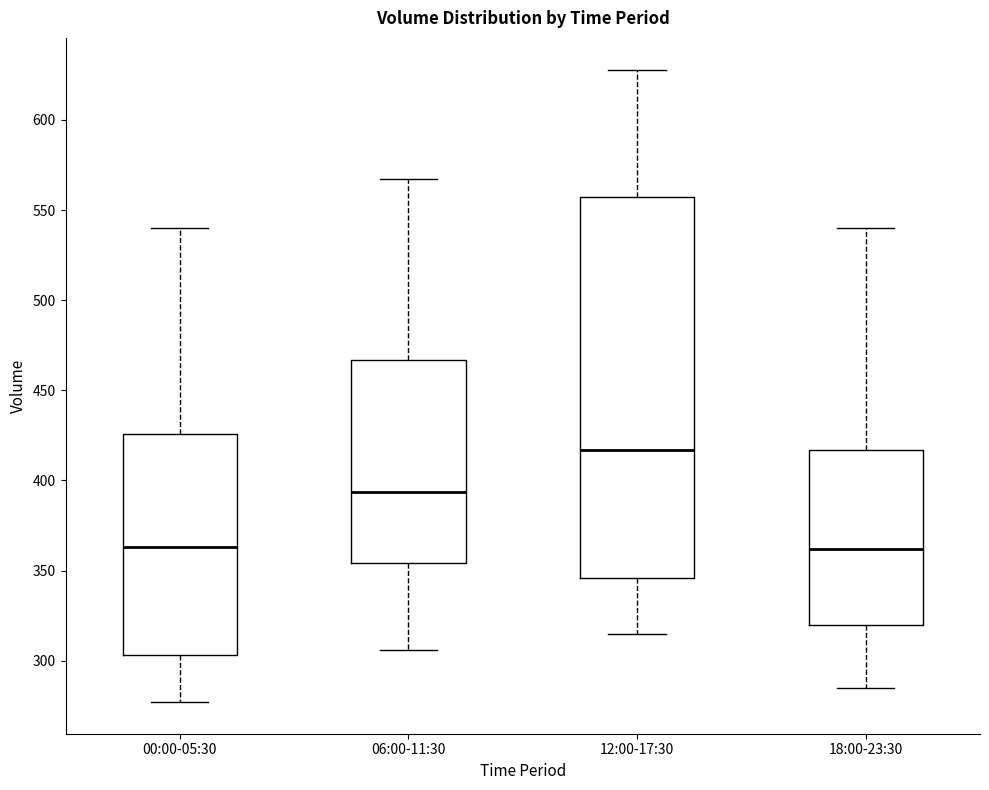

Which box's median line is the highest?

12:00-17:30